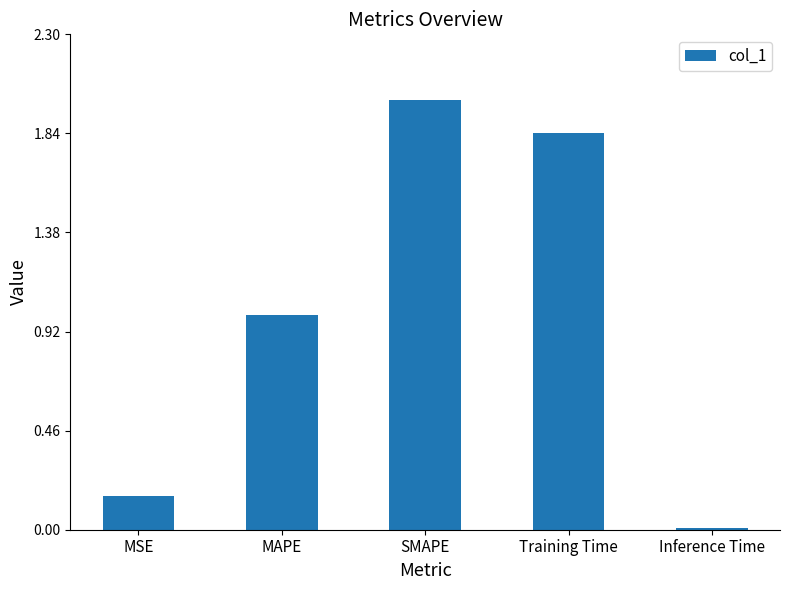

List the labels in order of value, smallest first.

Inference Time, MSE, MAPE, Training Time, SMAPE